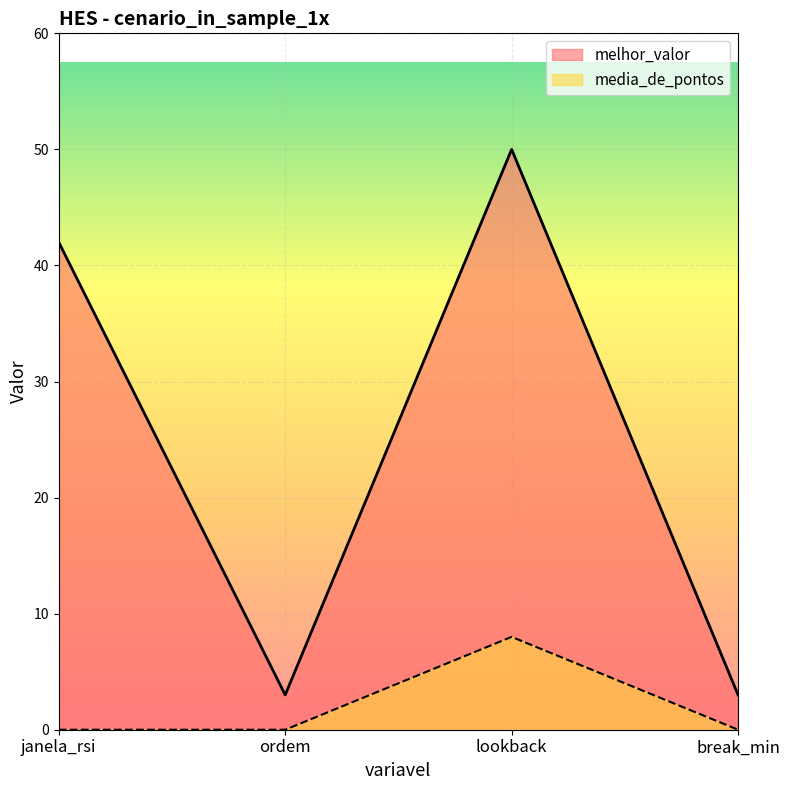

Which category has the lowest value in the media_de_pontos series?

janela_rsi